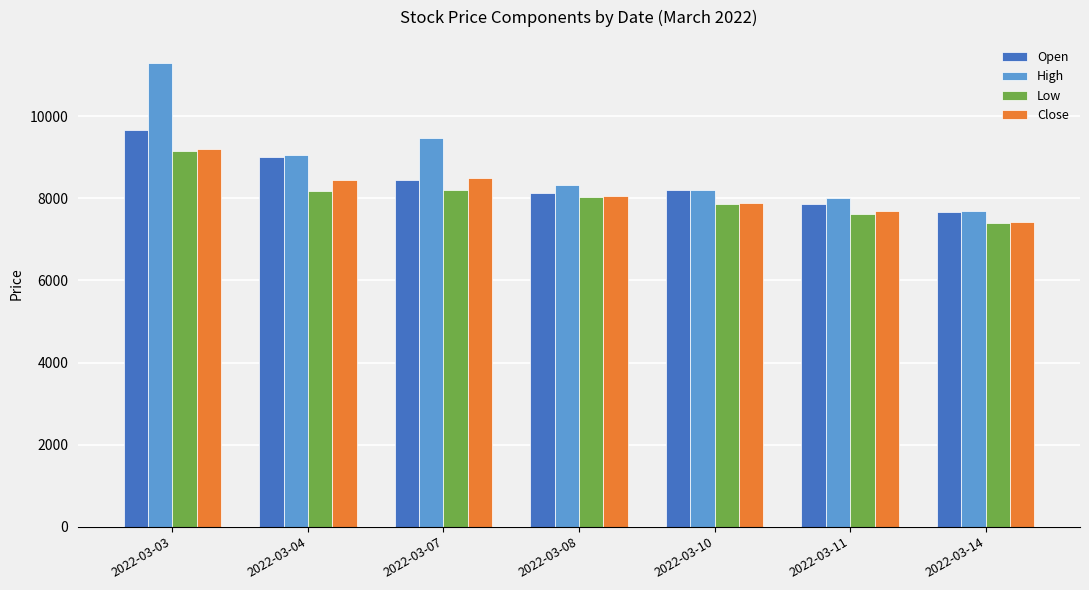

What is the sum of all High values?

62050